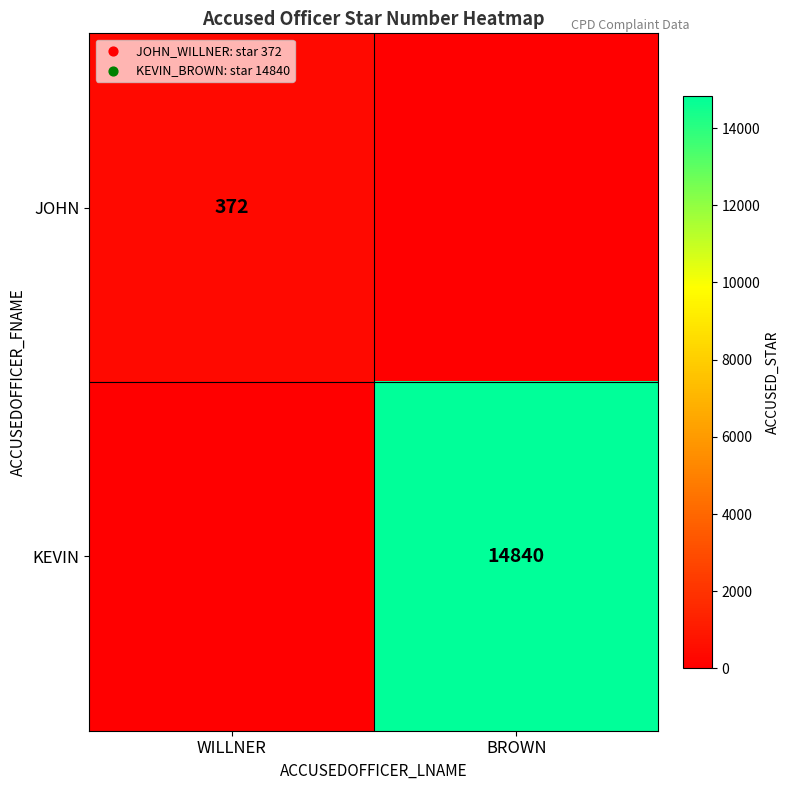

What is the total value across all series at WILLNER?

372